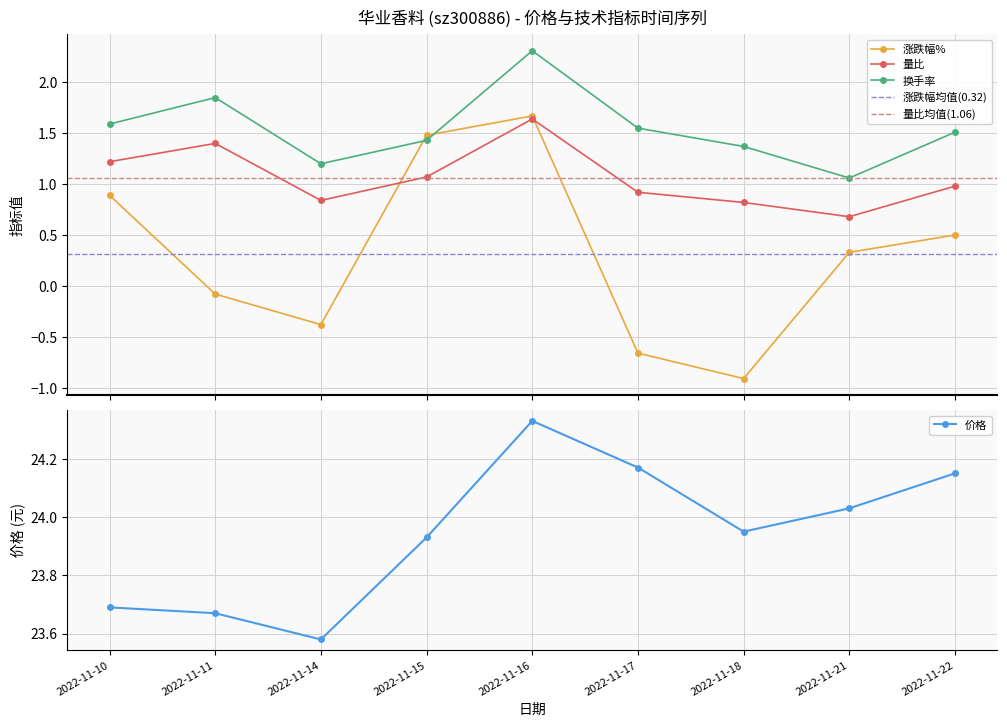

Which category has the highest value in the 涨跌幅% series?

2022-11-16